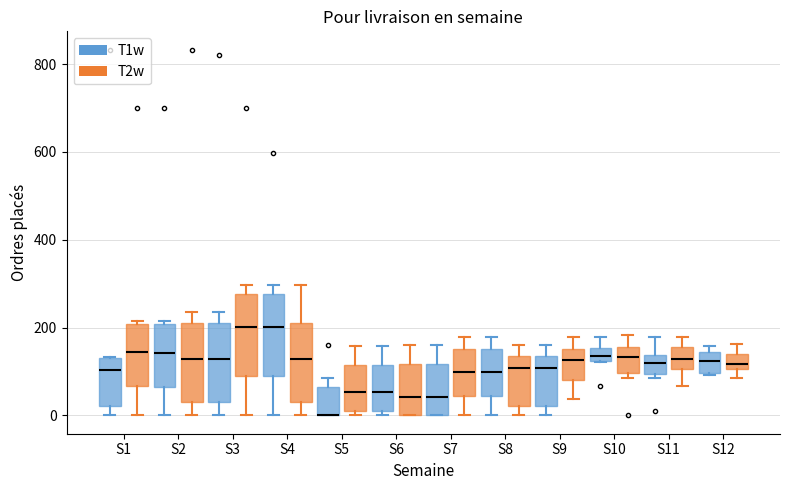

Where is the upper edge of the box for S9 (T2w) on the y-axis? The values are not printed on the chart, so give them approximately, as read against the axis.

160